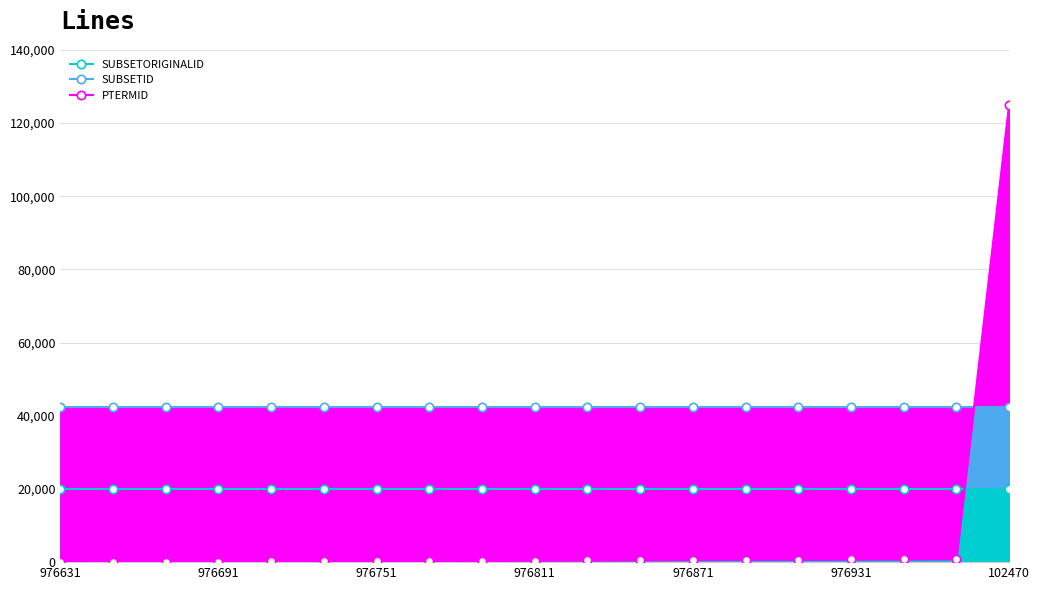

At 17, list the series in order from smallest to largest.

PTERMID, SUBSETORIGINALID, SUBSETID